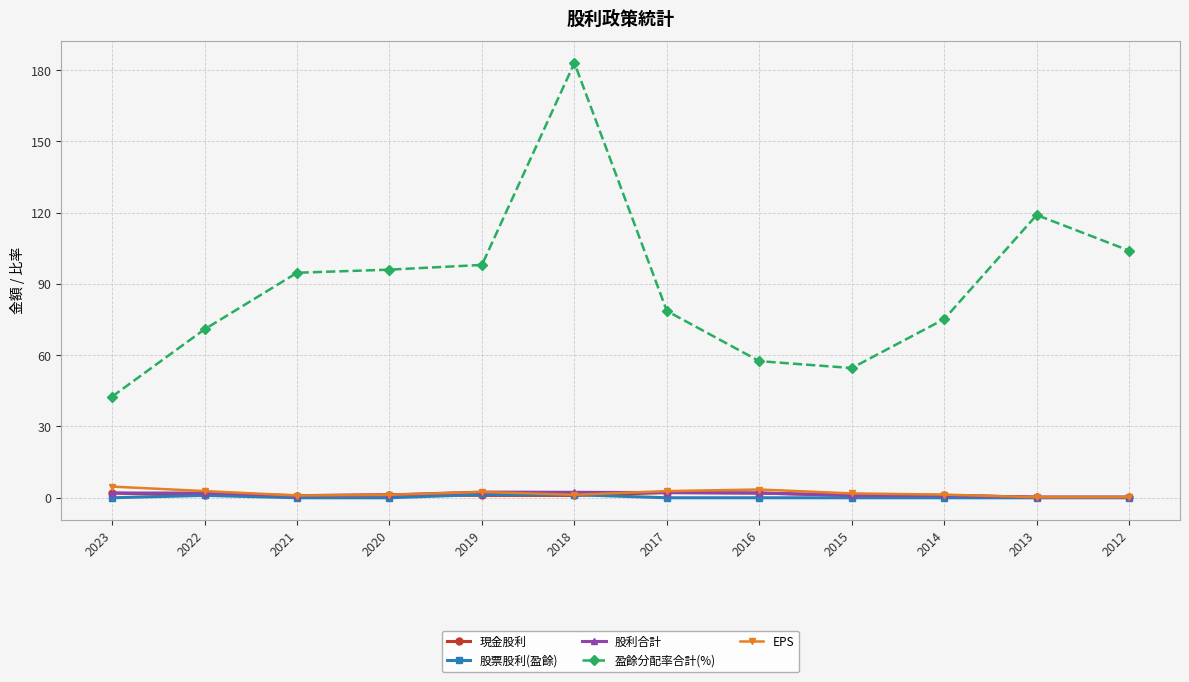

What is the value of the 股利合計 point at the 4th from the left?

1.2